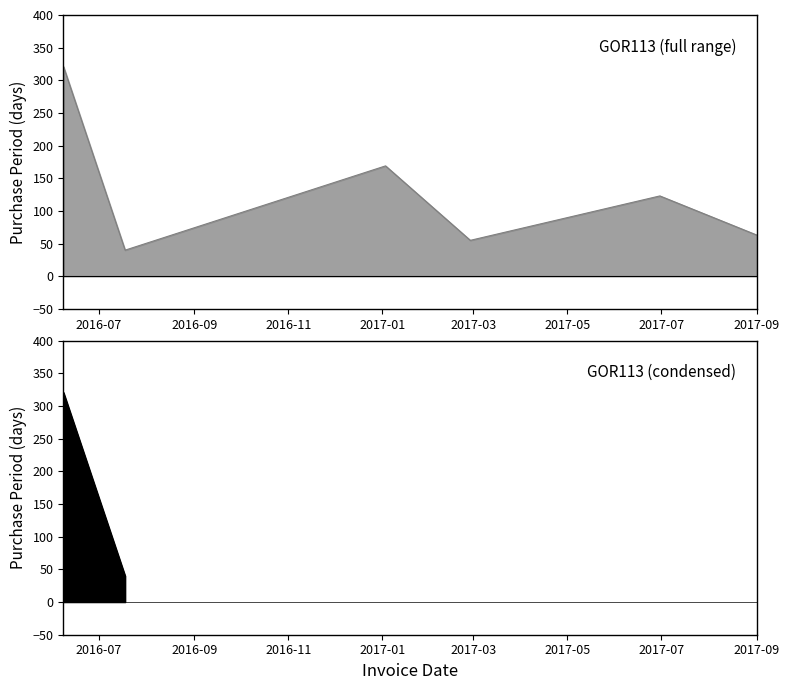

At which category does the chart reach its peak across all series?

2016-06-08